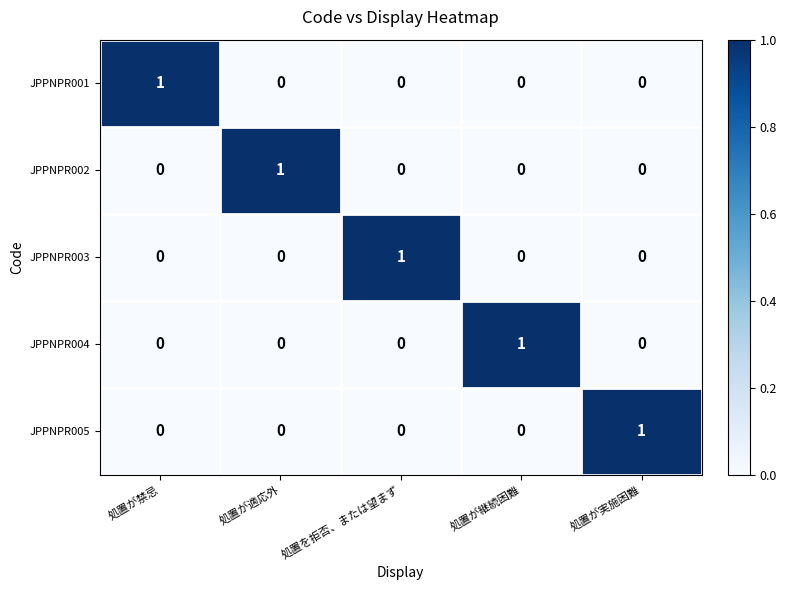

At how many categories does at least one series exceed 0?

5